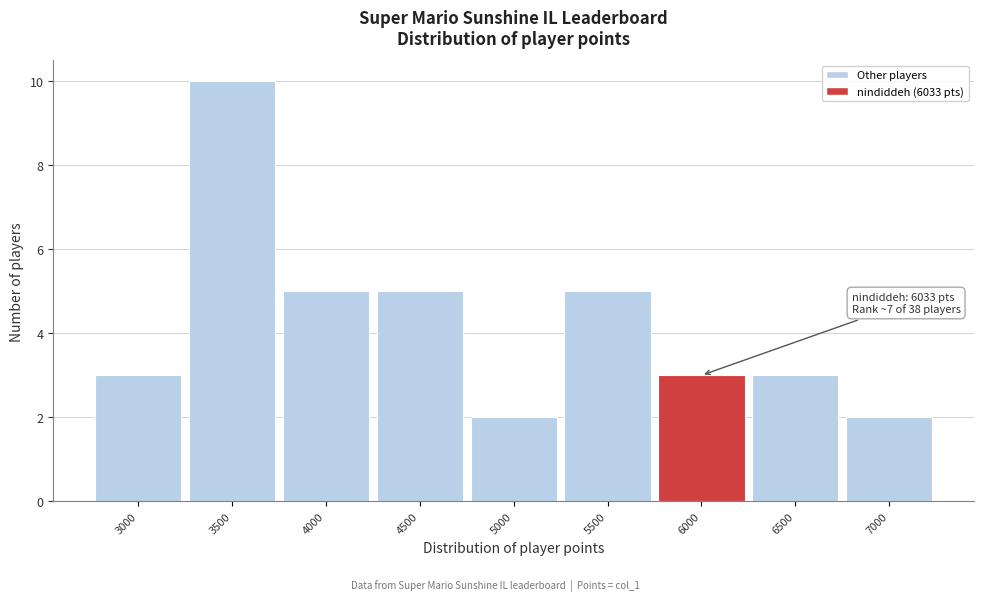

Reading left to right, transcribe all the data shown in this chart.

3000=3	3500=10	4000=5	4500=5	5000=2	5500=5	6000=3	6500=3	7000=2